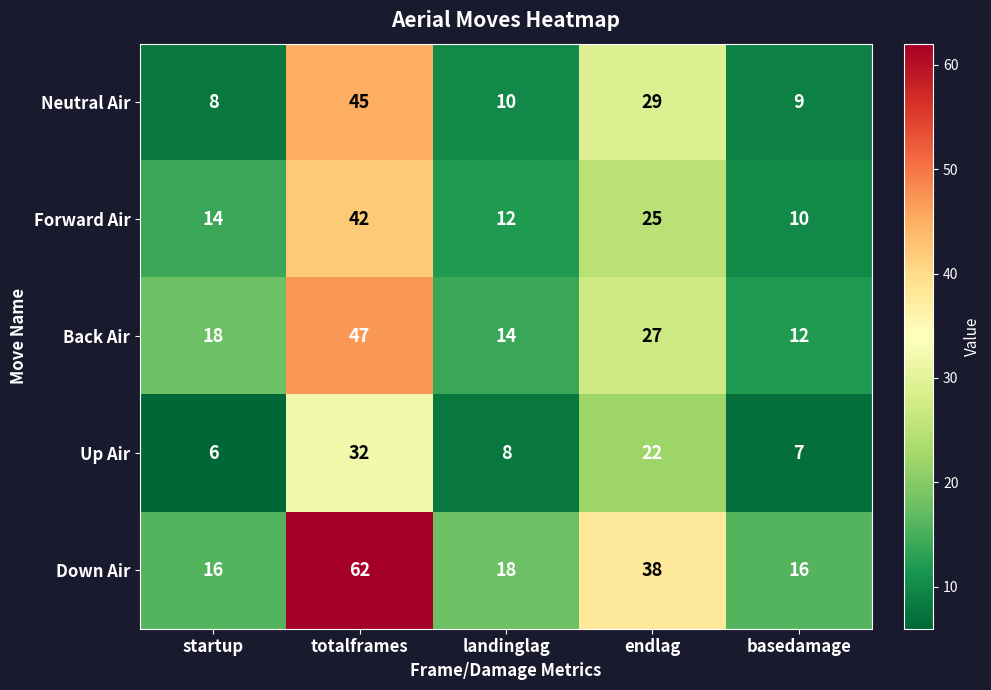

What is the total value across all series at startup?

62